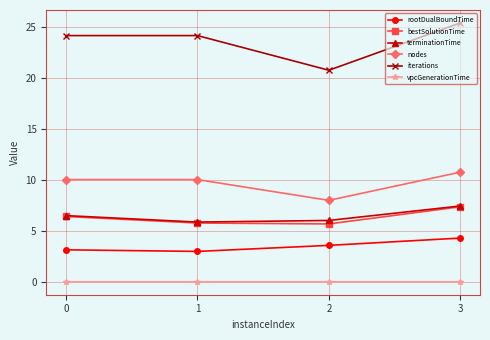

Where is the first local minimum for nodes?

2